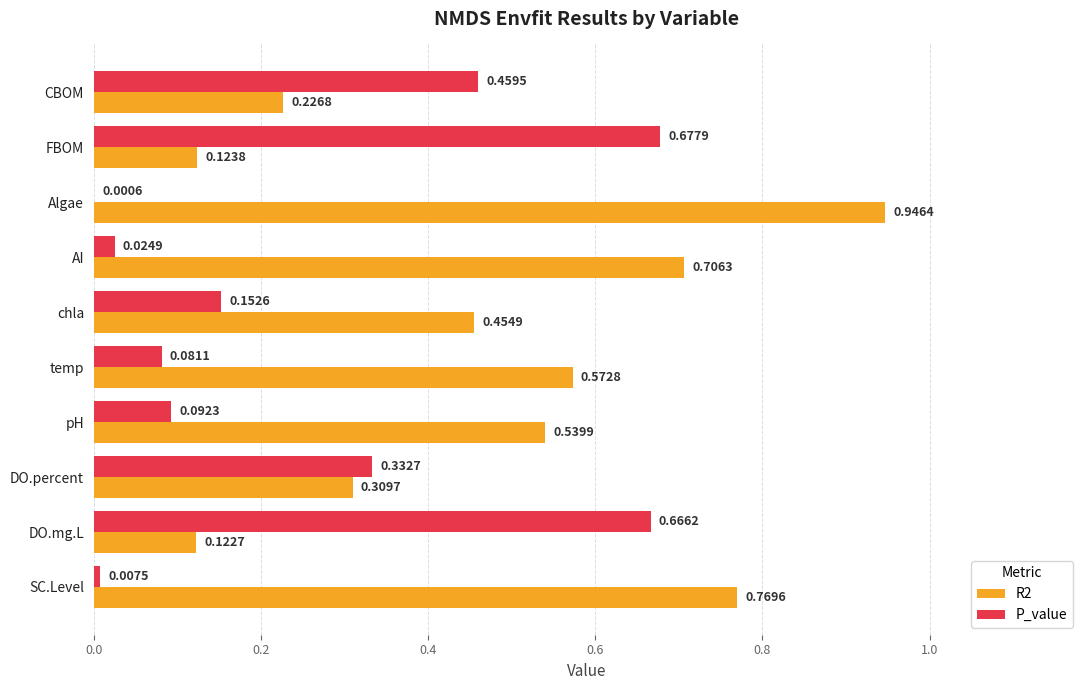

What is the sum of the R2 values at SC.Level and chla?

1.2